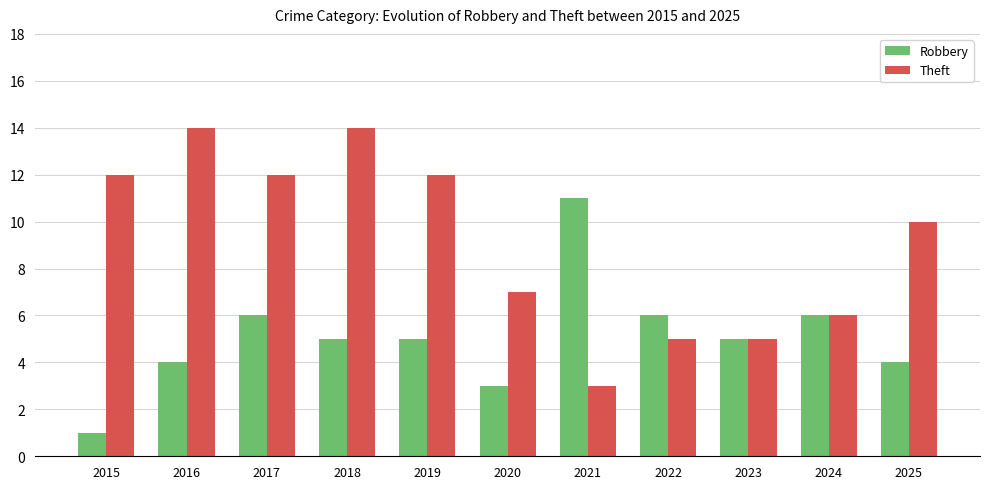

What is the sum of the Robbery values at 2016 and 2019?

9